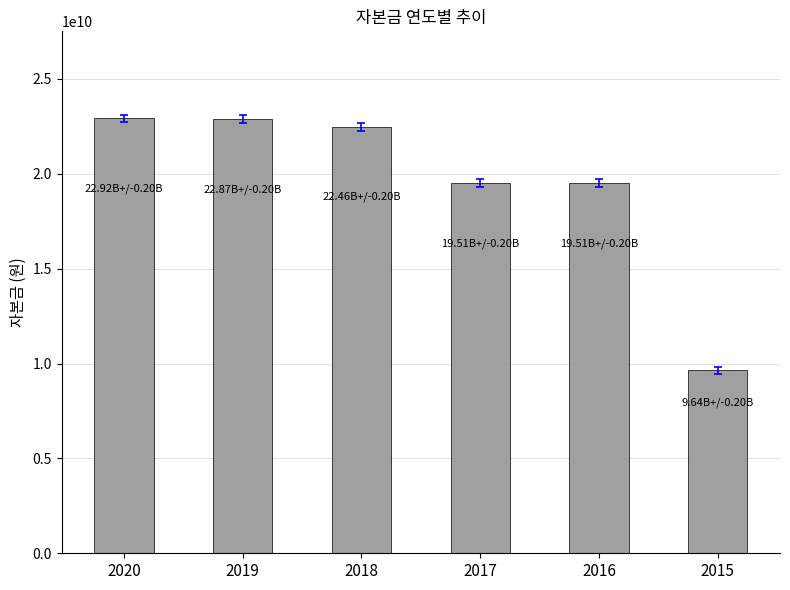

What is the greatest value displayed?

22924577000